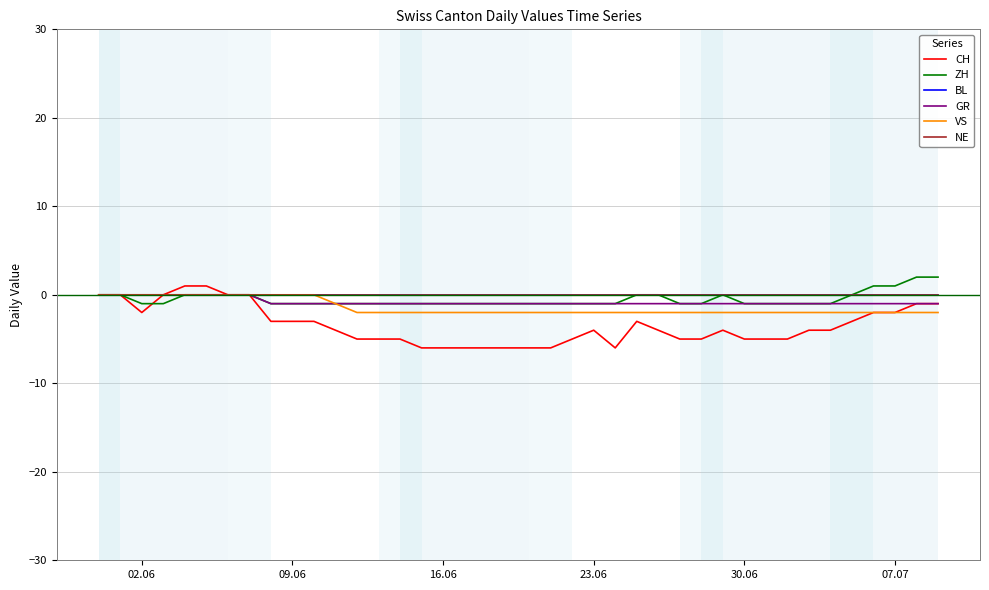

Does the chart have visible grid lines?

Yes